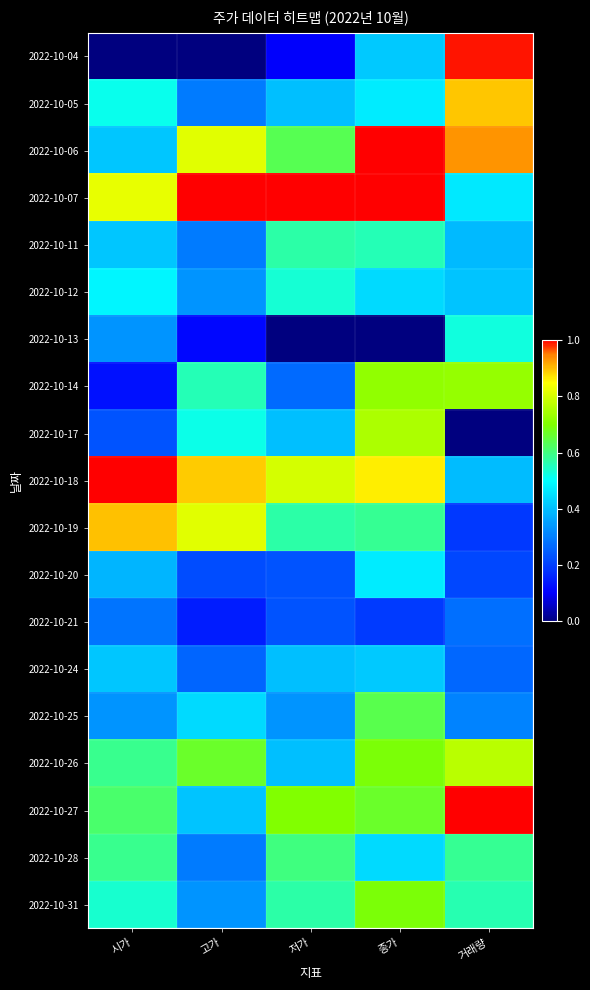

Reading left to right, transcribe all the data shown in this chart.

2022-10-04: 시가=0.0	고가=0.0	저가=0.1	종가=0.4	거래량=1.0
2022-10-05: 시가=0.5	고가=0.3	저가=0.4	종가=0.5	거래량=0.9
2022-10-06: 시가=0.4	고가=0.8	저가=0.6	종가=1.0	거래량=0.9
2022-10-07: 시가=0.8	고가=1.0	저가=1.0	종가=1.0	거래량=0.5
2022-10-11: 시가=0.4	고가=0.3	저가=0.6	종가=0.6	거래량=0.4
2022-10-12: 시가=0.5	고가=0.3	저가=0.5	종가=0.4	거래량=0.4
2022-10-13: 시가=0.3	고가=0.1	저가=0.0	종가=0.0	거래량=0.5
2022-10-14: 시가=0.1	고가=0.6	저가=0.3	종가=0.7	거래량=0.7
2022-10-17: 시가=0.2	고가=0.5	저가=0.4	종가=0.8	거래량=0.0
2022-10-18: 시가=1.0	고가=0.9	저가=0.8	종가=0.9	거래량=0.4
2022-10-19: 시가=0.9	고가=0.8	저가=0.6	종가=0.6	거래량=0.2
2022-10-20: 시가=0.4	고가=0.2	저가=0.2	종가=0.5	거래량=0.2
2022-10-21: 시가=0.3	고가=0.1	저가=0.2	종가=0.2	거래량=0.3
2022-10-24: 시가=0.4	고가=0.3	저가=0.4	종가=0.4	거래량=0.3
2022-10-25: 시가=0.3	고가=0.4	저가=0.3	종가=0.6	거래량=0.3
2022-10-26: 시가=0.6	고가=0.7	저가=0.4	종가=0.7	거래량=0.8
2022-10-27: 시가=0.6	고가=0.4	저가=0.7	종가=0.7	거래량=1.0
2022-10-28: 시가=0.6	고가=0.3	저가=0.6	종가=0.4	거래량=0.6
2022-10-31: 시가=0.5	고가=0.3	저가=0.6	종가=0.7	거래량=0.6